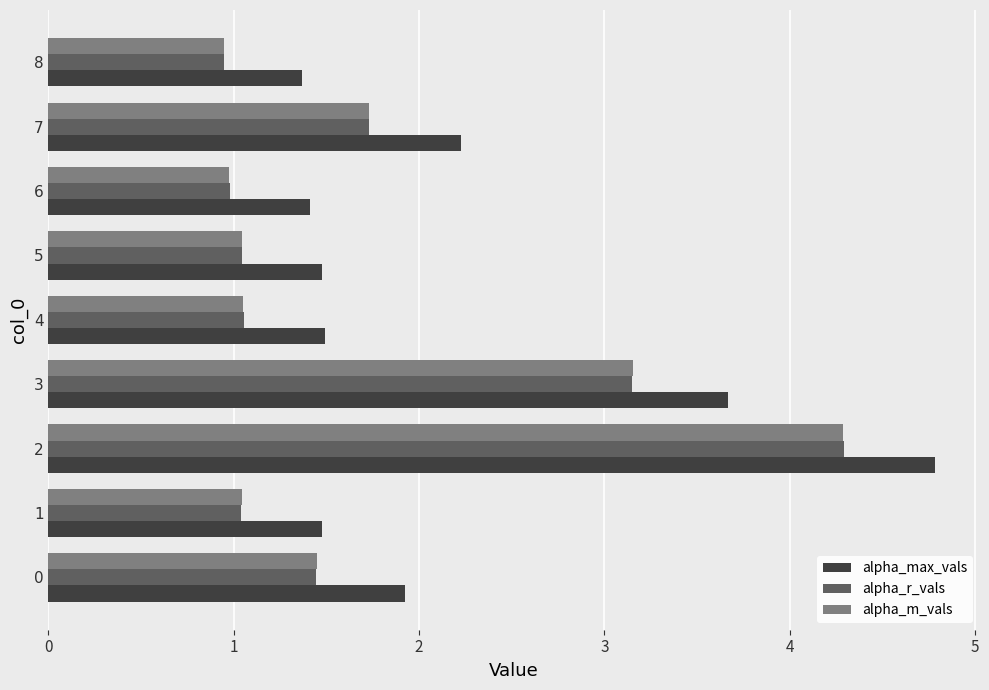

What is the difference between the highest and lowest values at 4?

0.4